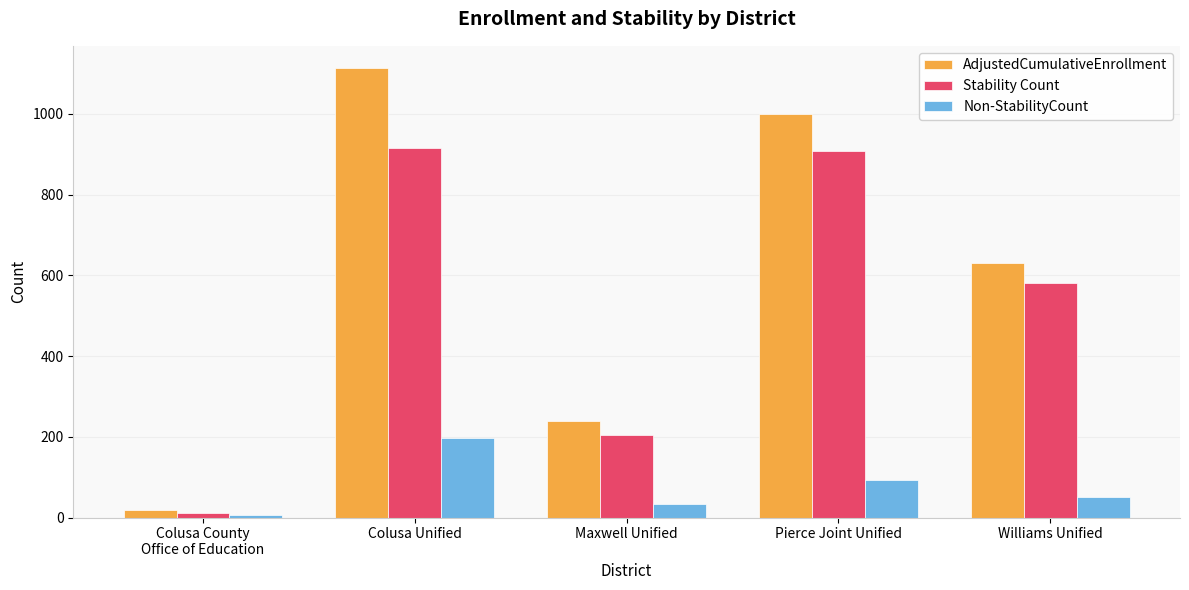

How many values in the AdjustedCumulativeEnrollment series are below 631?

2